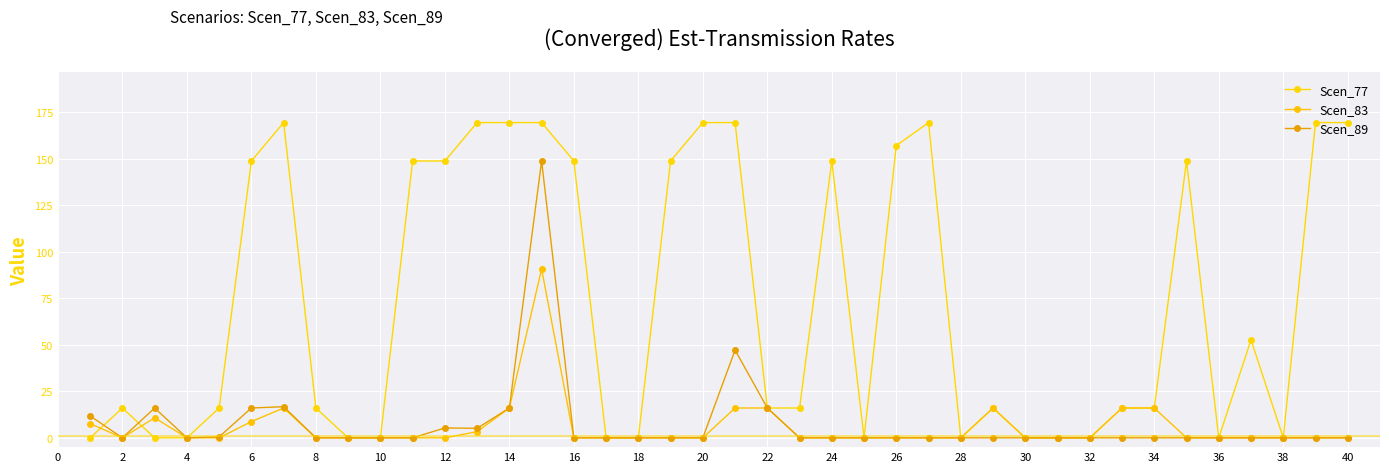

Which series has the largest range (max minus min)?

Scen_77